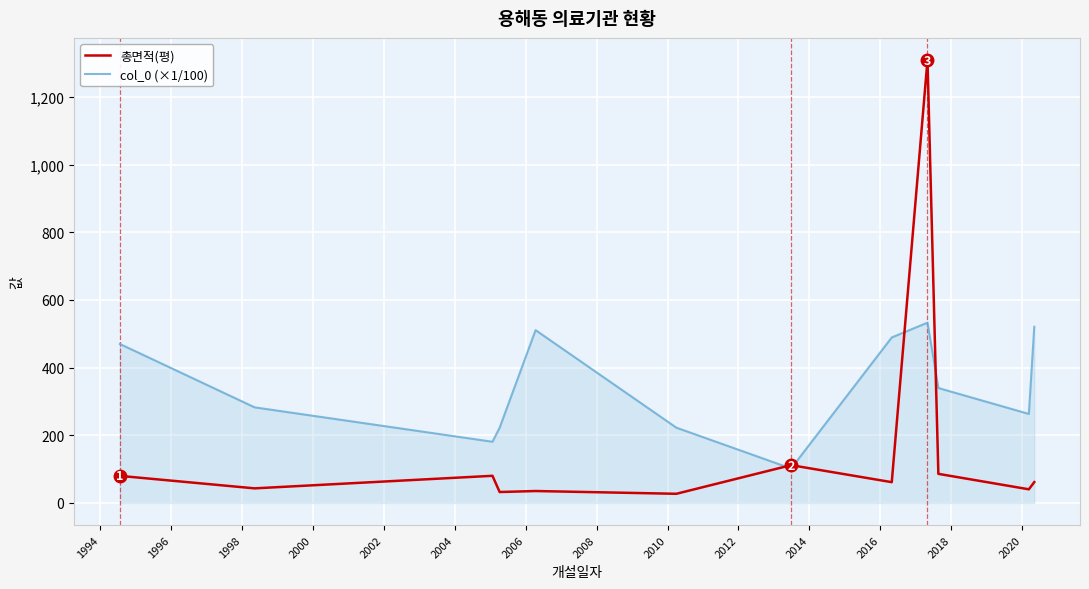

Does the chart have visible grid lines?

Yes